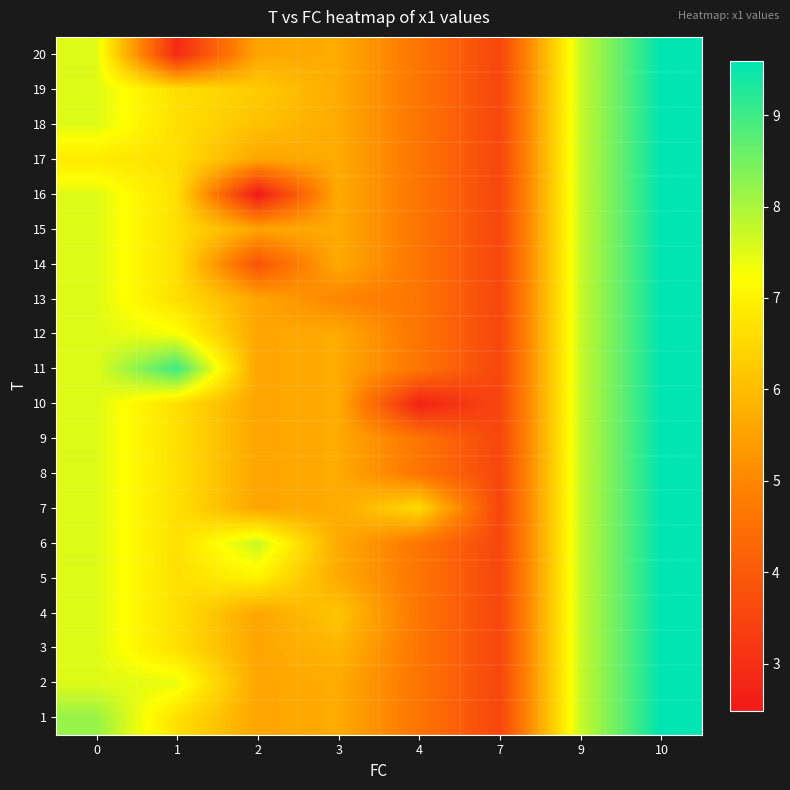

What is the smallest value displayed?

2.5